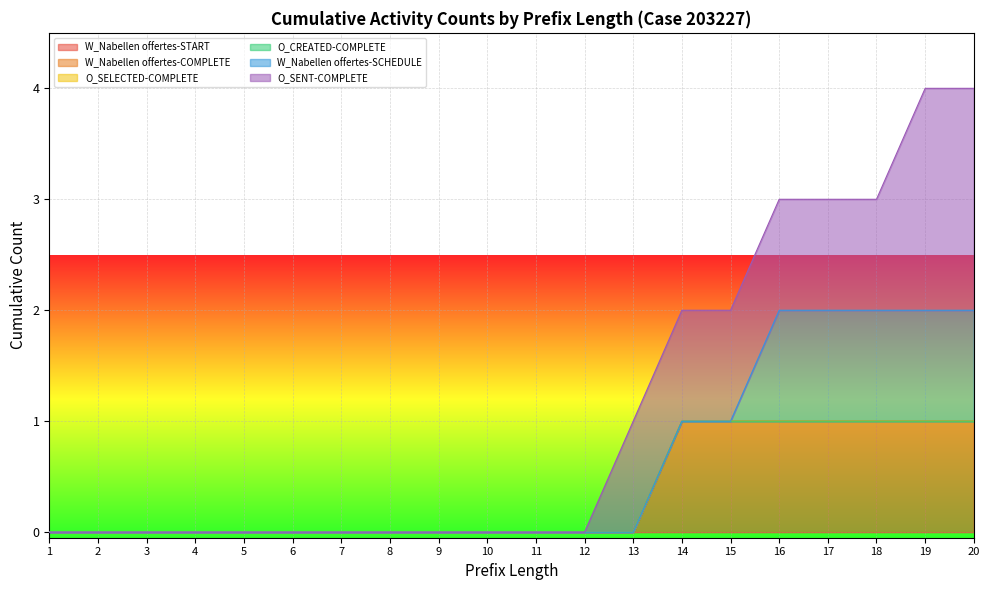

Between 1 and 7, which series saw the biggest shift?

W_Nabellen offertes-START